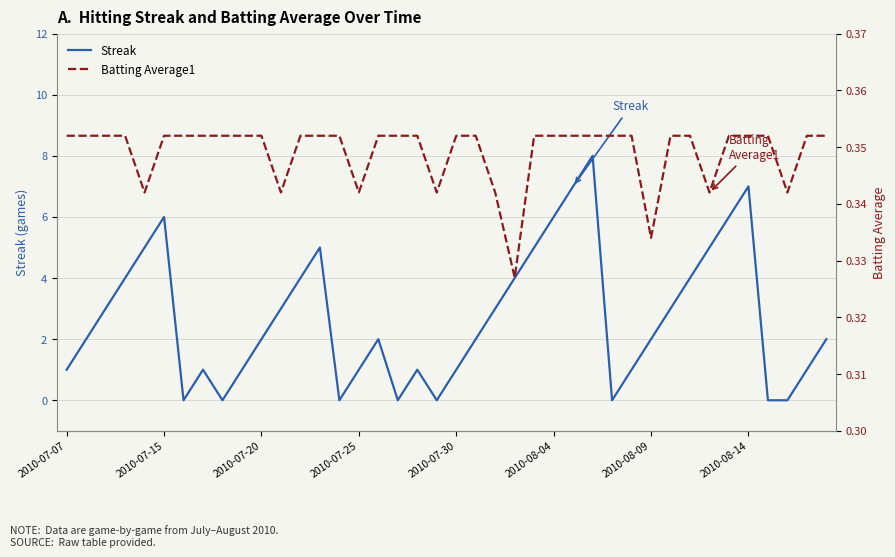

Count the number of categories in the chart.

40